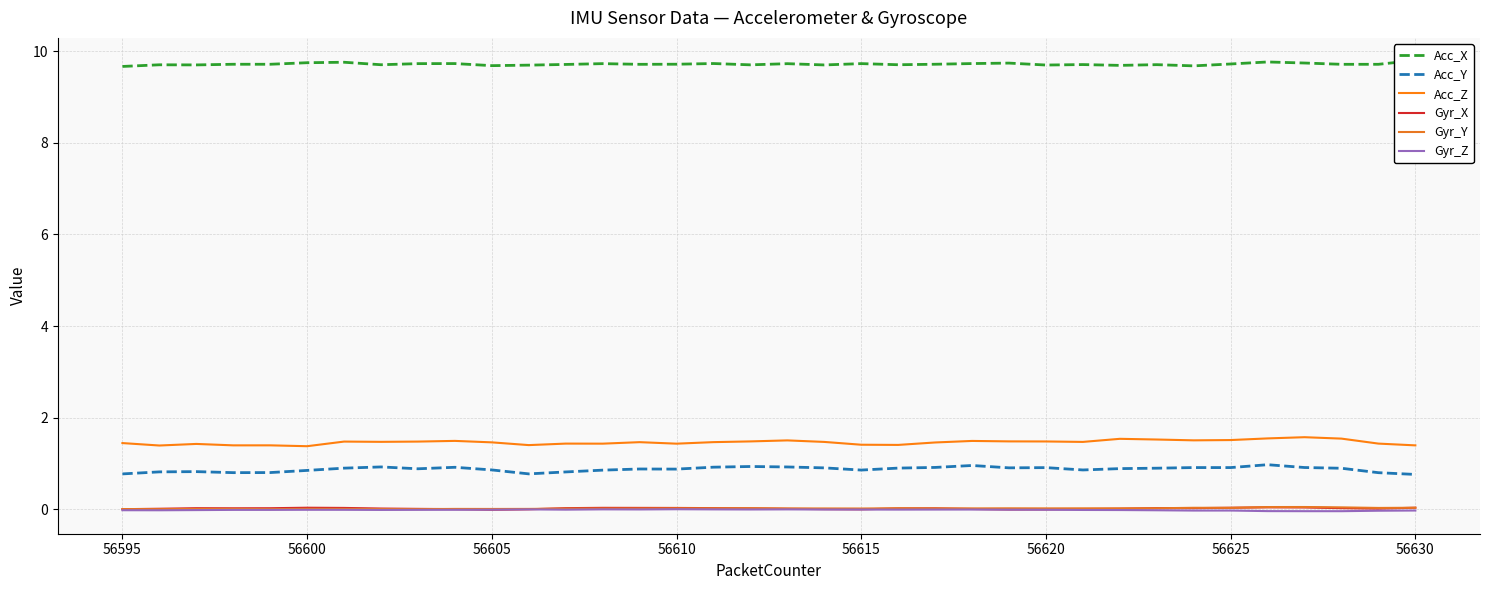

Reading left to right, what are all the values shown in this chart?

Acc_X: 9.7	9.7	9.7	9.7	9.7	9.7	9.8	9.7	9.7	9.7	9.7	9.7	9.7	9.7	9.7	9.7	9.7	9.7	9.7	9.7	9.7	9.7	9.7	9.7	9.7	9.7	9.7	9.7	9.7	9.7	9.7	9.8	9.7	9.7	9.7	9.8
Acc_Y: 0.8	0.8	0.8	0.8	0.8	0.8	0.9	0.9	0.9	0.9	0.9	0.8	0.8	0.9	0.9	0.9	0.9	0.9	0.9	0.9	0.9	0.9	0.9	1.0	0.9	0.9	0.9	0.9	0.9	0.9	0.9	1.0	0.9	0.9	0.8	0.8
Acc_Z: 1.4	1.4	1.4	1.4	1.4	1.4	1.5	1.5	1.5	1.5	1.5	1.4	1.4	1.4	1.5	1.4	1.5	1.5	1.5	1.5	1.4	1.4	1.5	1.5	1.5	1.5	1.5	1.5	1.5	1.5	1.5	1.5	1.6	1.5	1.4	1.4
Gyr_X: 0.0	0.0	0.0	0.0	0.0	0.0	0.0	0.0	0.0	0.0	-0.0	-0.0	0.0	0.0	0.0	0.0	0.0	0.0	0.0	0.0	-0.0	0.0	0.0	0.0	-0.0	-0.0	0.0	0.0	0.0	0.0	0.0	0.0	0.0	0.0	0.0	0.0
Gyr_Y: 0.0	0.0	0.0	0.0	0.0	0.0	0.0	0.0	0.0	0.0	0.0	0.0	0.0	0.0	0.0	0.0	0.0	0.0	0.0	0.0	0.0	0.0	0.0	0.0	0.0	0.0	0.0	0.0	0.0	0.0	0.0	0.0	0.0	0.0	0.0	0.0
Gyr_Z: -0.0	-0.0	-0.0	-0.0	-0.0	-0.0	-0.0	-0.0	-0.0	-0.0	-0.0	-0.0	-0.0	-0.0	-0.0	-0.0	-0.0	-0.0	-0.0	-0.0	-0.0	-0.0	-0.0	-0.0	-0.0	-0.0	-0.0	-0.0	-0.0	-0.0	-0.0	-0.0	-0.0	-0.0	-0.0	-0.0